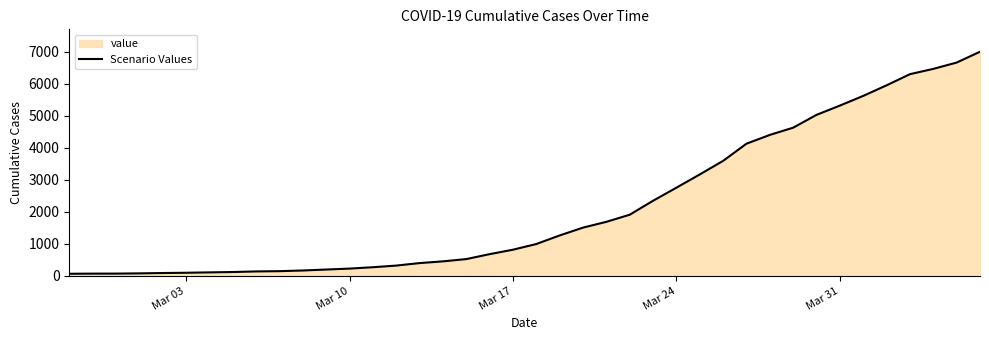

What is the maximum value shown in the chart?

6994